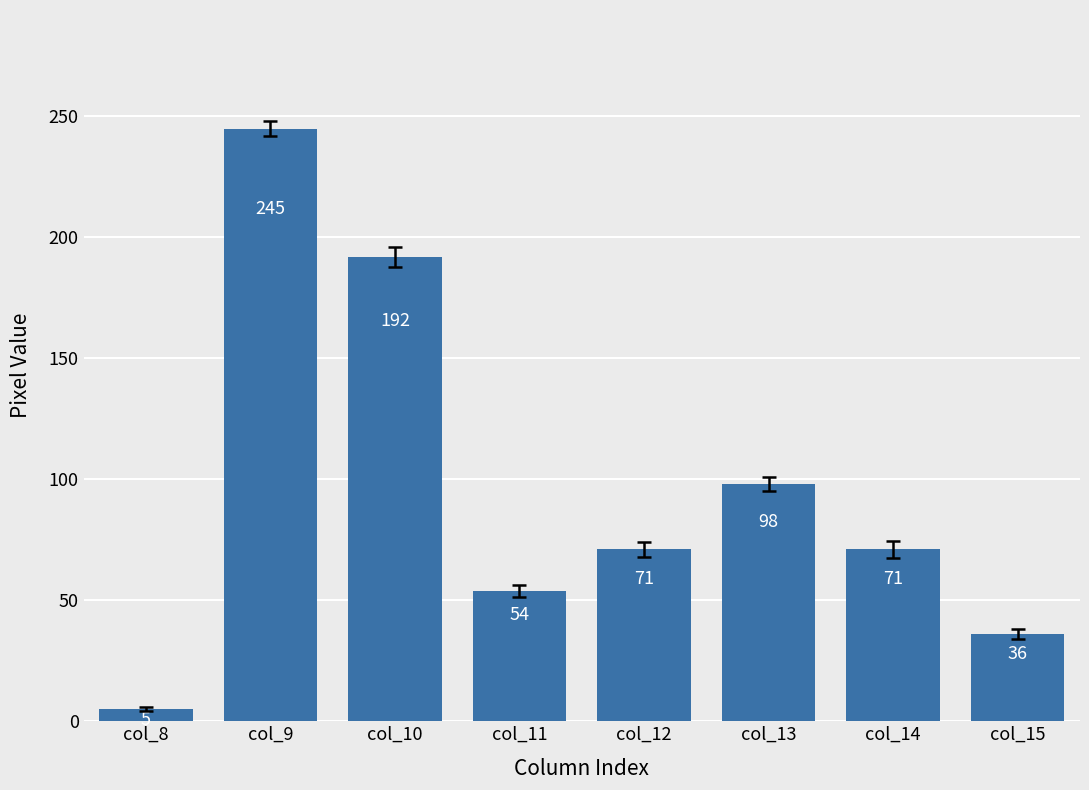

Approximately how many times larger is the value at col_12 compared to col_15?

2.0